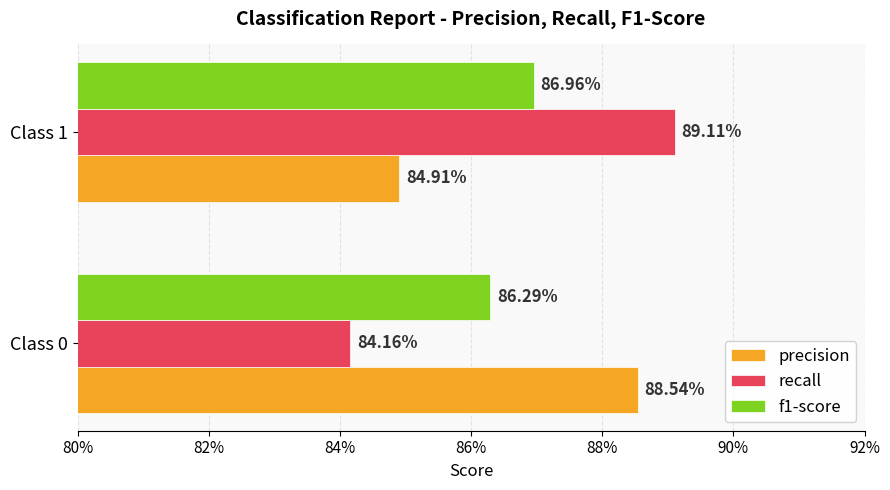

What is the value of the precision bar at the 1st from the left?

0.9